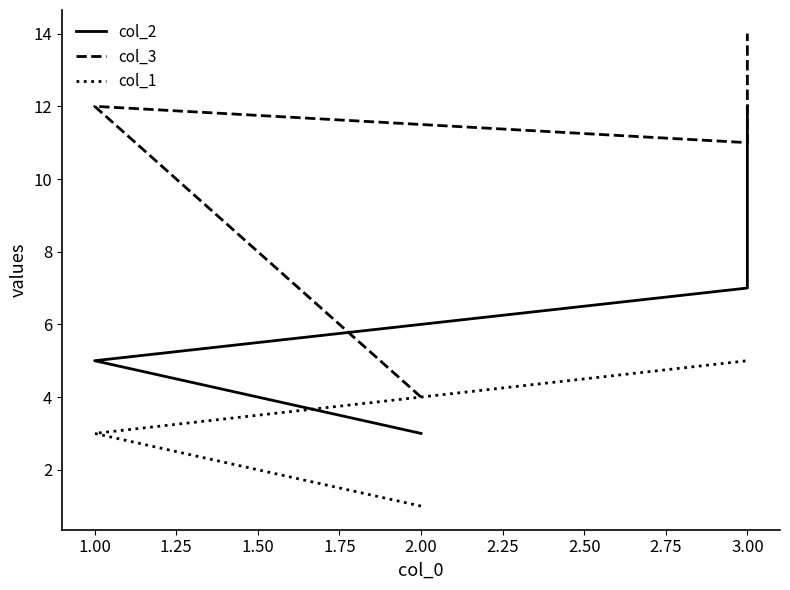

How many series are shown in this chart?

3